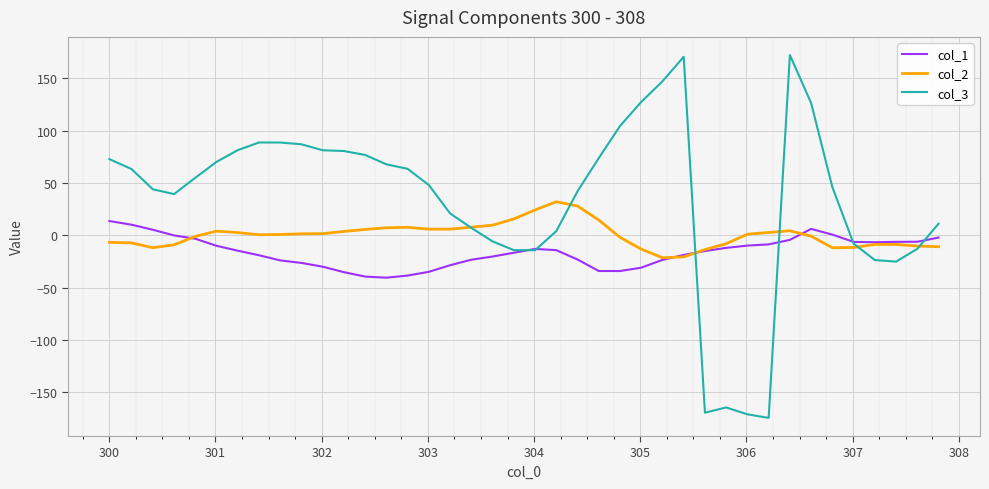

What are all the series names shown in the legend?

col_1, col_2, col_3